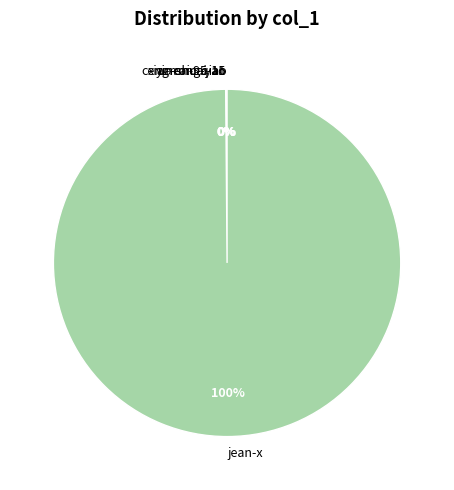

To the nearest percent, what is the difference between the largest and smallest slice percentages?

100%